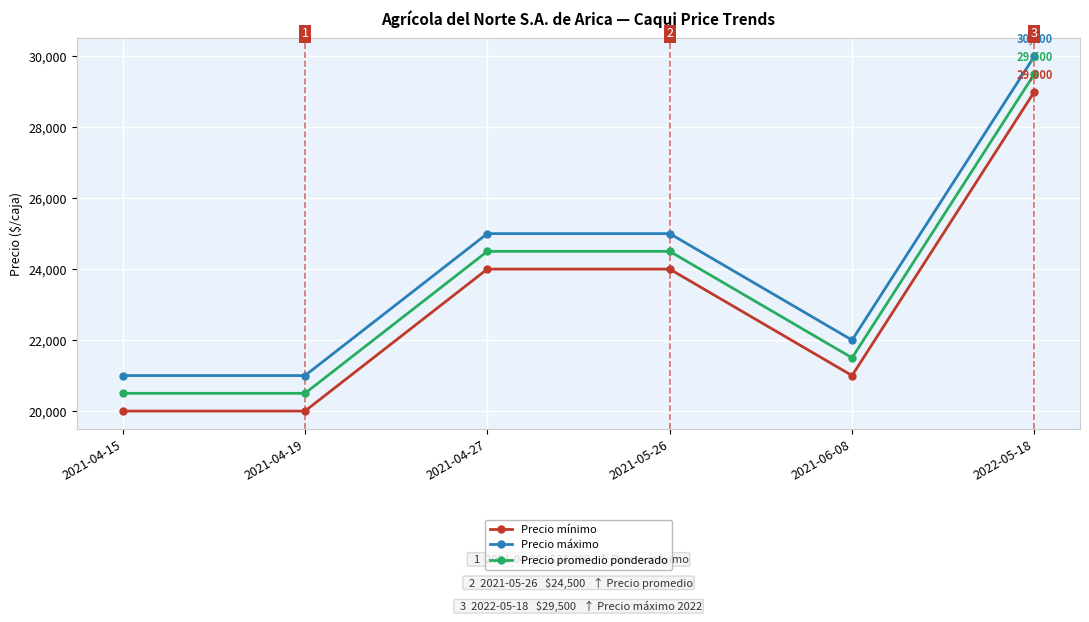

What is the value of the Precio mínimo point at the 2nd from the left?

20000